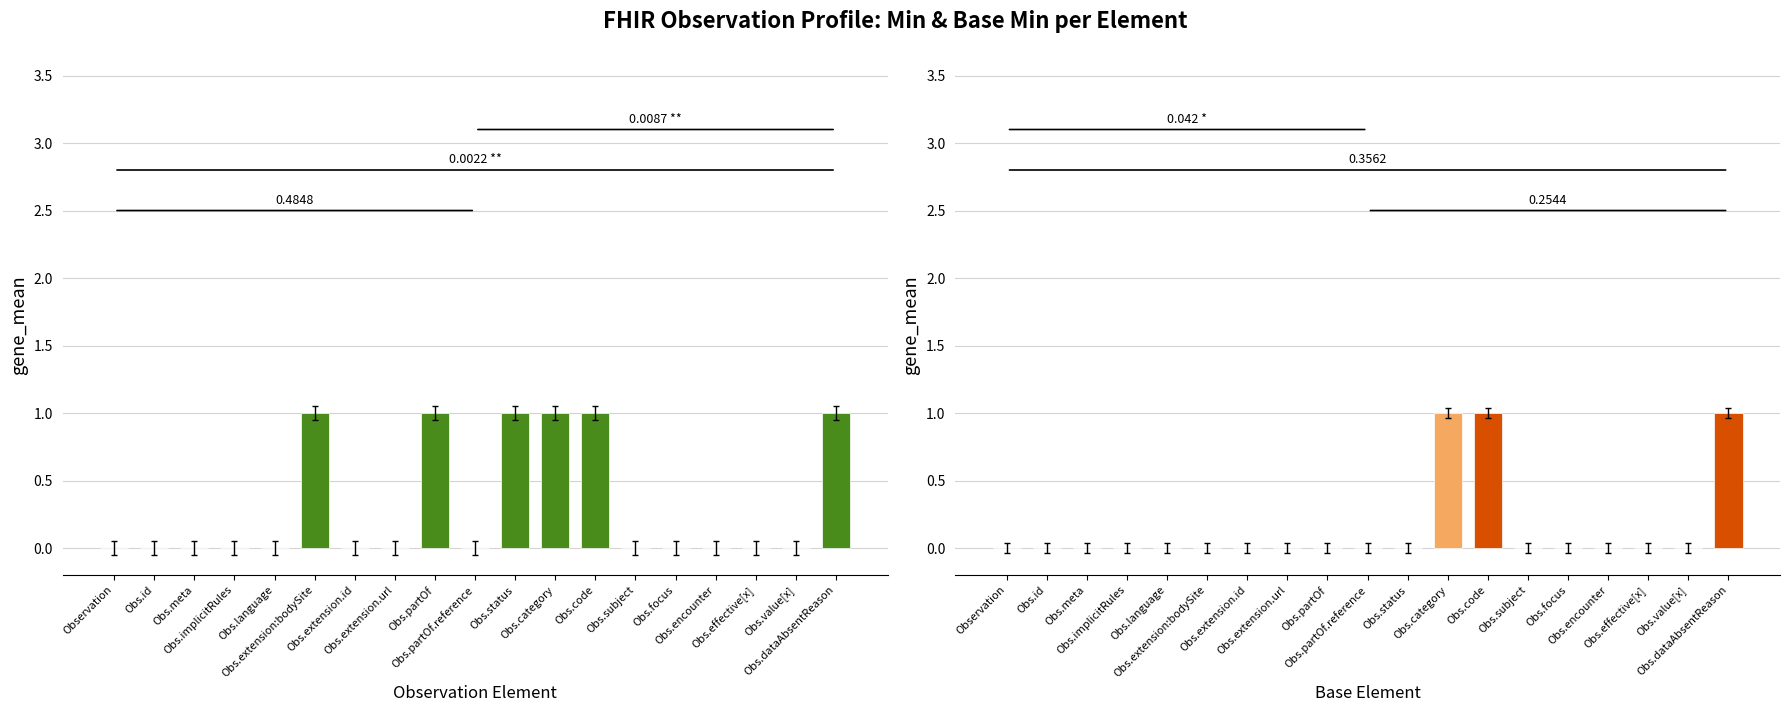

Are the bars grouped side by side (vs. stacked)?

Yes